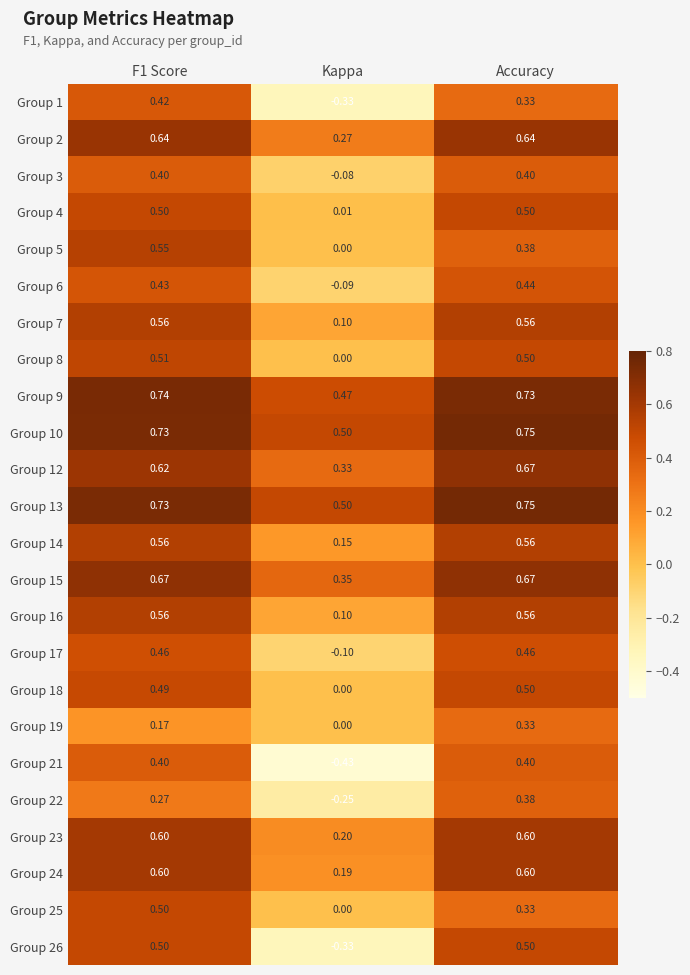

Is the value of Group 6 at Accuracy greater than the value of Group 18 at Accuracy?

No